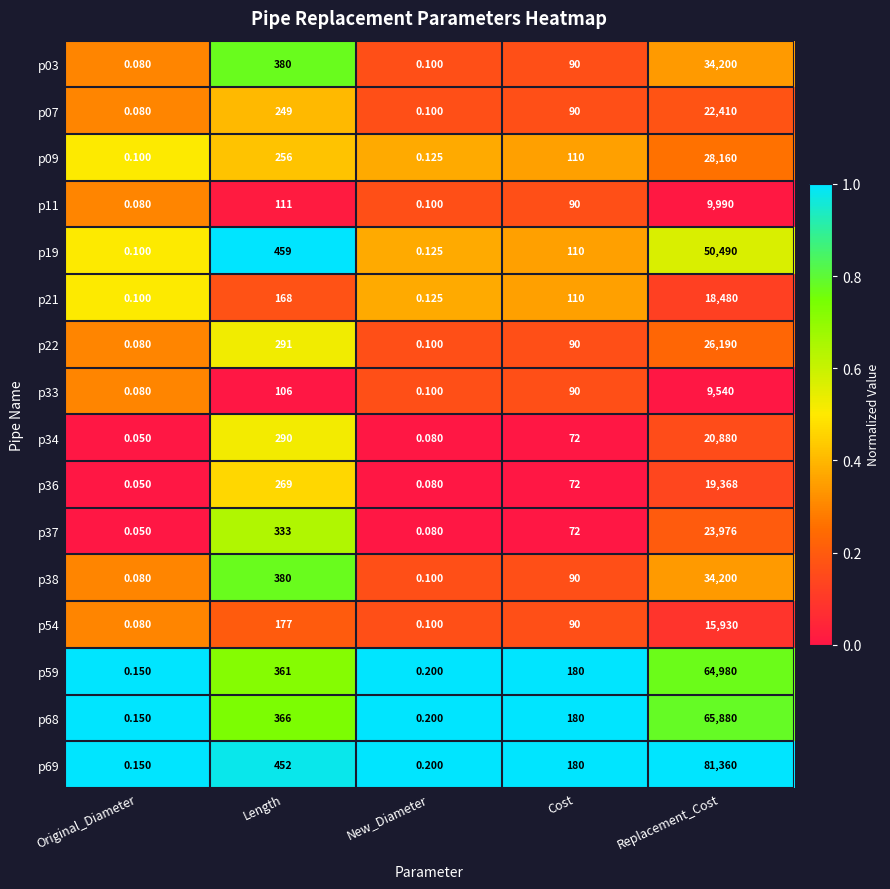

Which series has the largest range (max minus min)?

p69